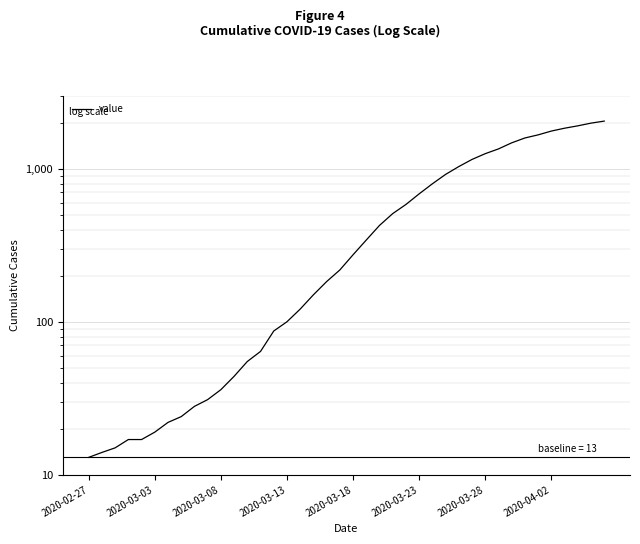

What is the value of the 25th point from the left?

584